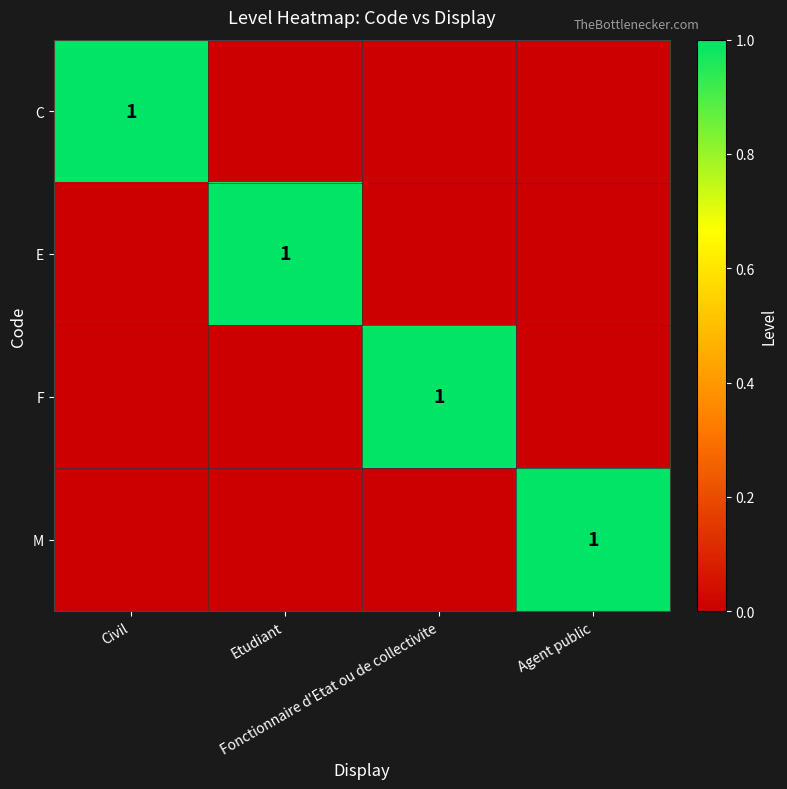

Where is F nearest to the value 0?

Civil